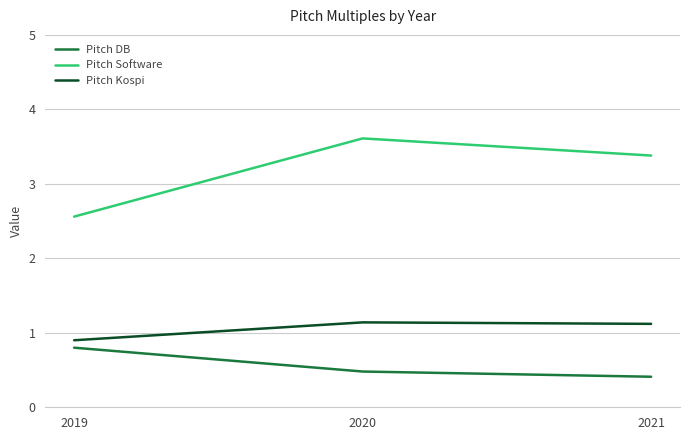

What is the maximum value for Pitch DB?

0.8